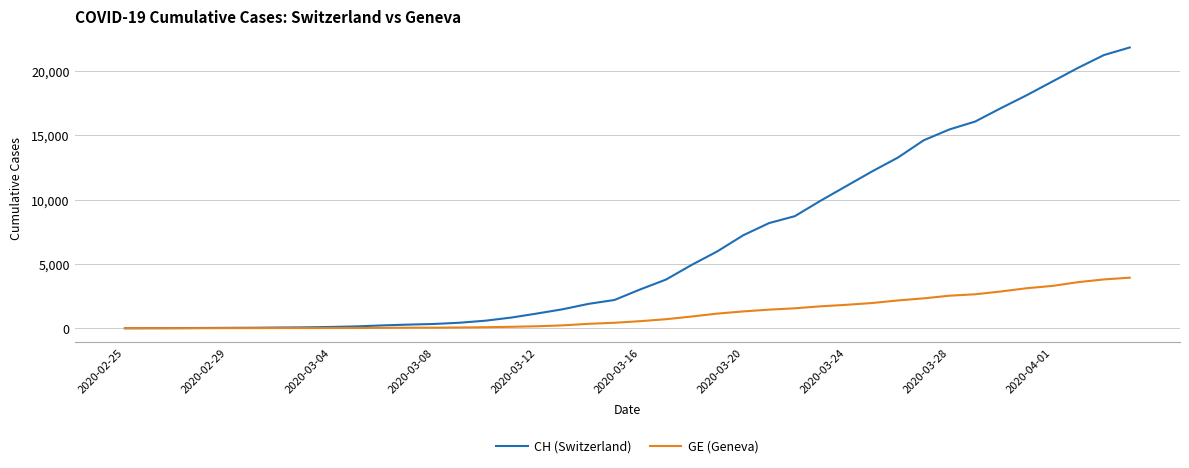

Which series has the largest range (max minus min)?

CH (Switzerland)